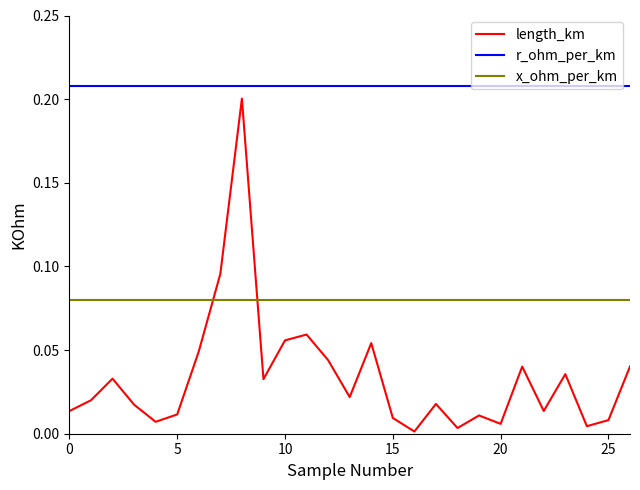

True or false: r_ohm_per_km and x_ohm_per_km intersect in this chart.

False